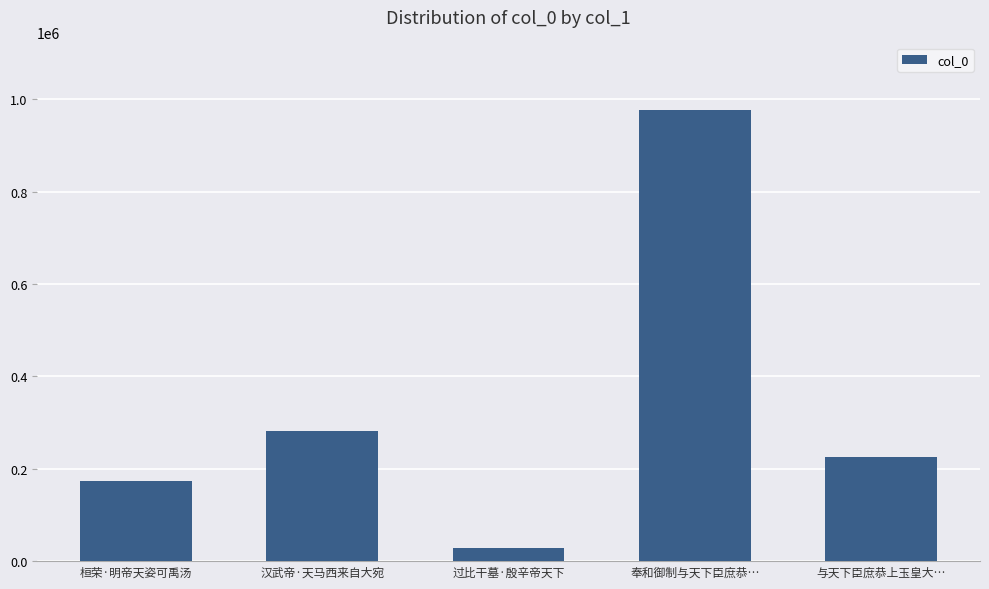

What is the average value?

337057